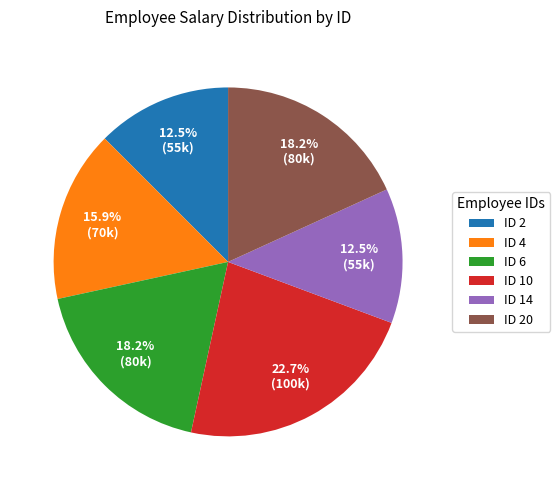

Is there a majority slice in this chart?

No